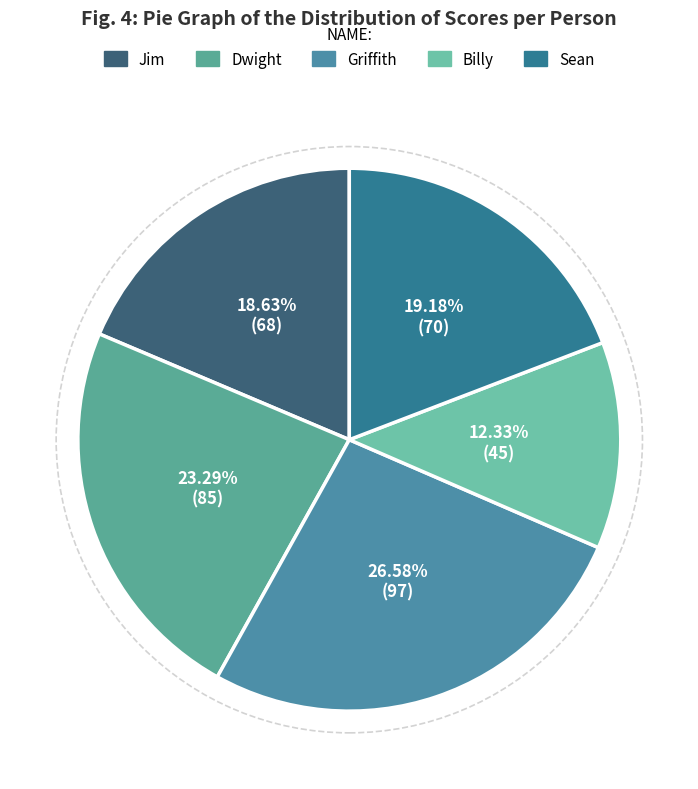

Rank the categories by value from highest to lowest.

Griffith, Dwight, Sean, Jim, Billy